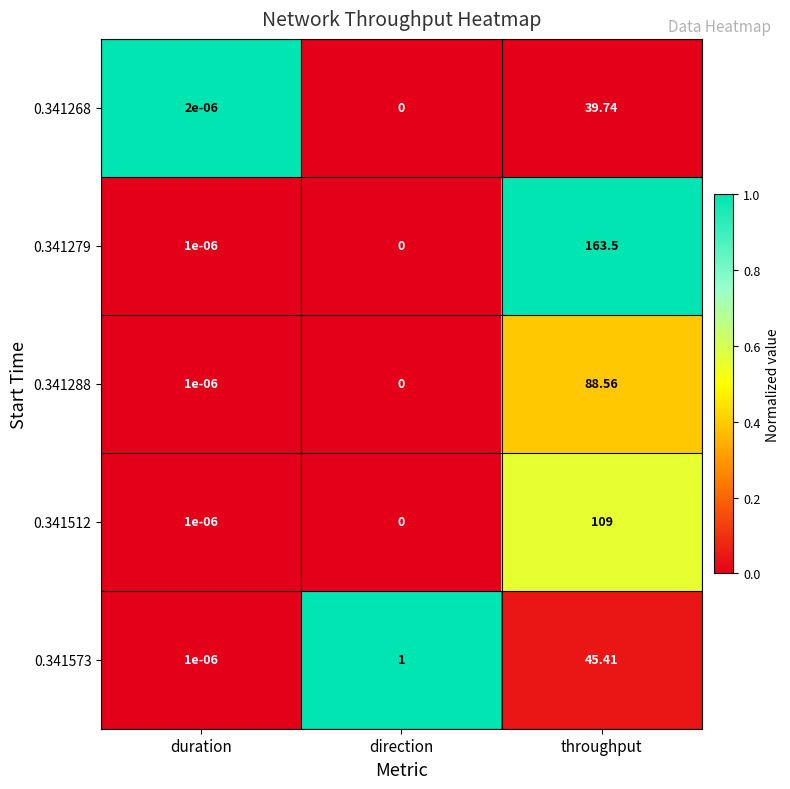

Which series changed the most between duration and throughput?

0.341279